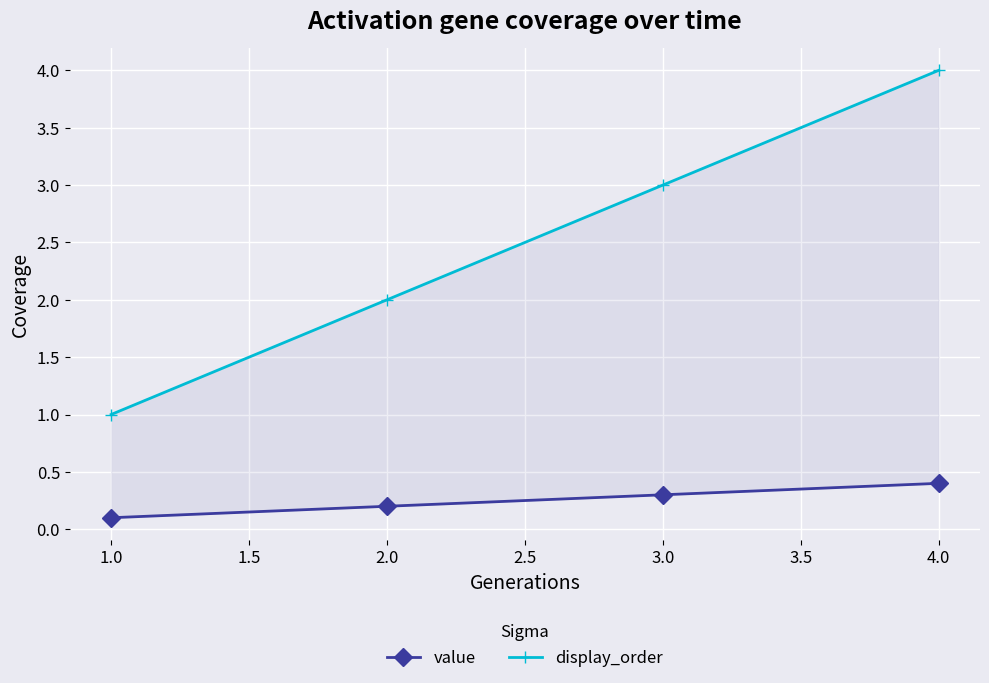

True or false: display_order has more than 2 interior local peaks.

False